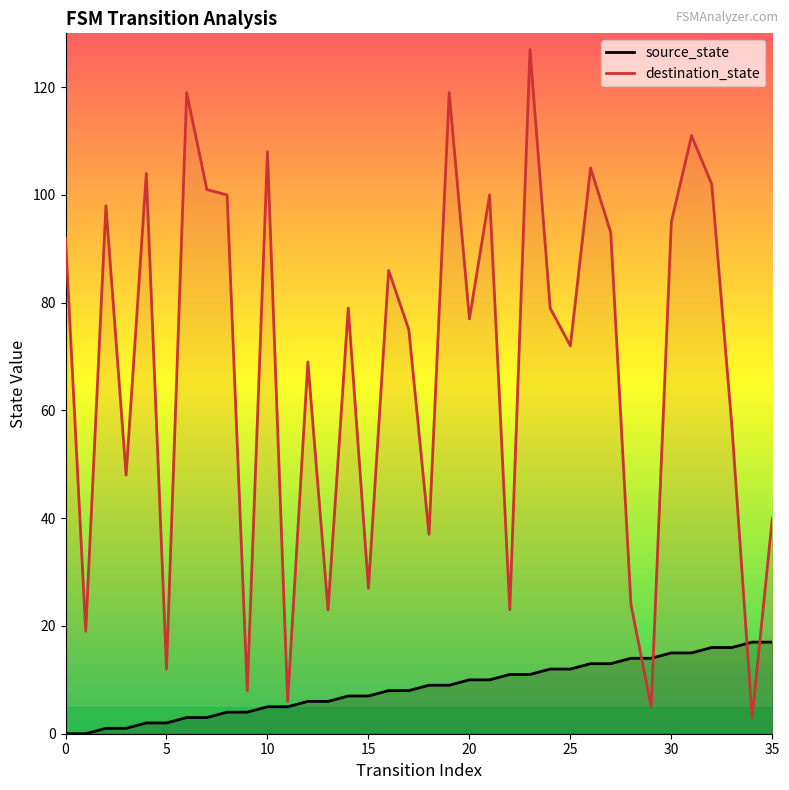

List the series in order of their overall mean, lowest first.

source_state, destination_state